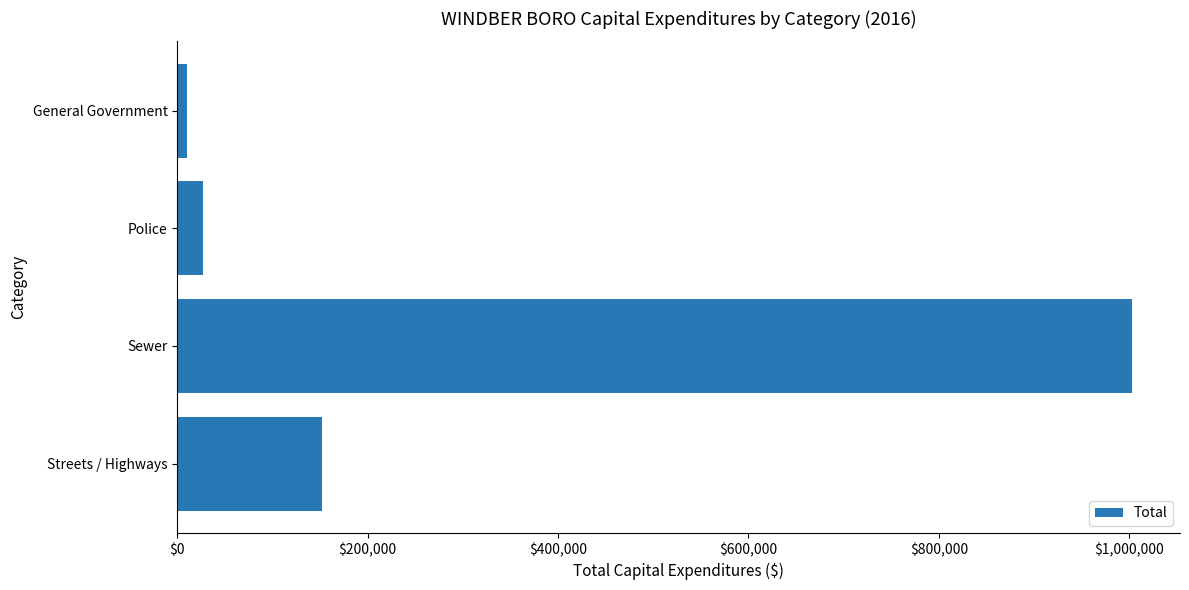

What is the label of the 2nd bar from the top?

Police